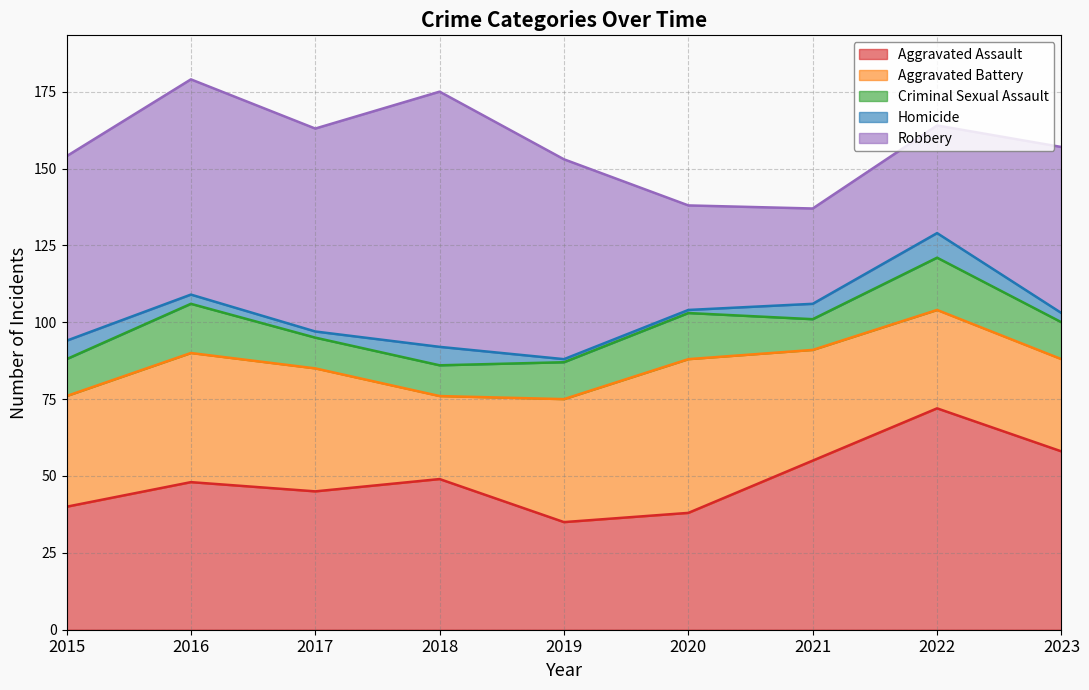

Where is Aggravated Battery nearest to the value 38?

2015